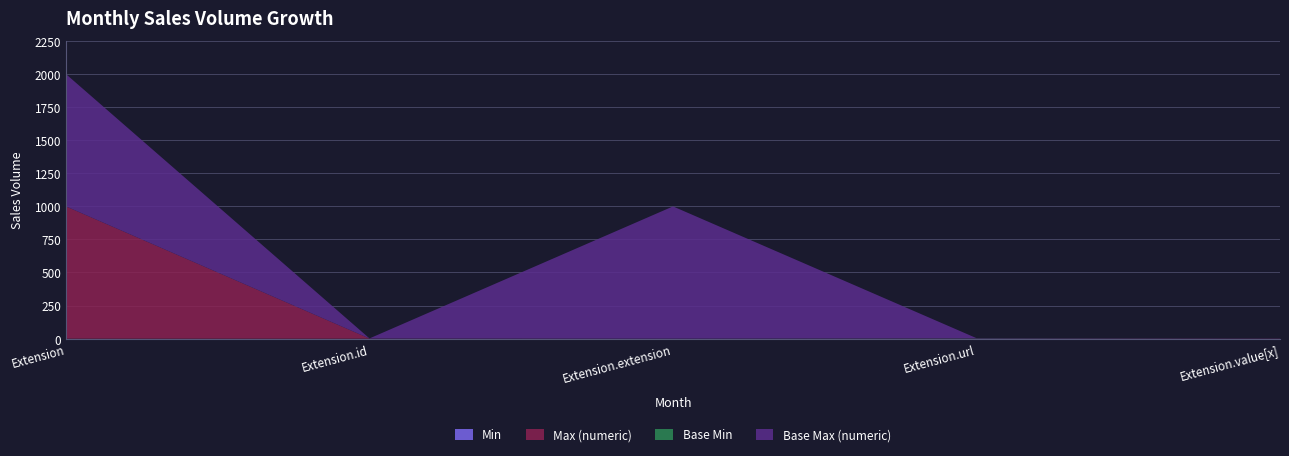

Reading left to right, what are all the values shown in this chart?

Min: 0	0	0	1	0
Max (numeric): 999	1	0	1	1
Base Min: 0	0	0	1	0
Base Max (numeric): 999	1	999	1	1